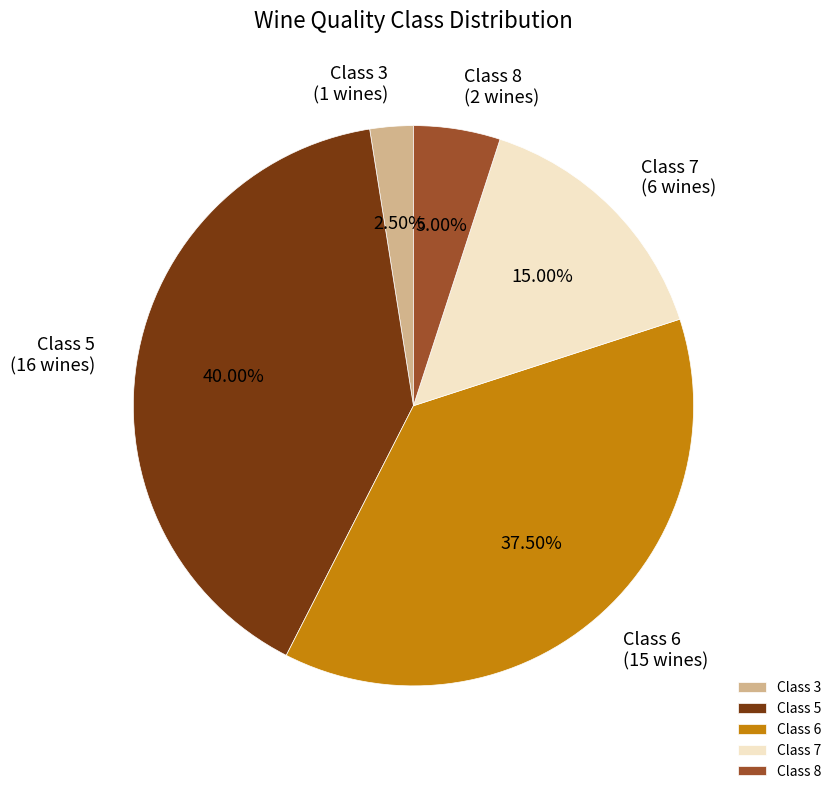

How many segments does this pie chart have?

5